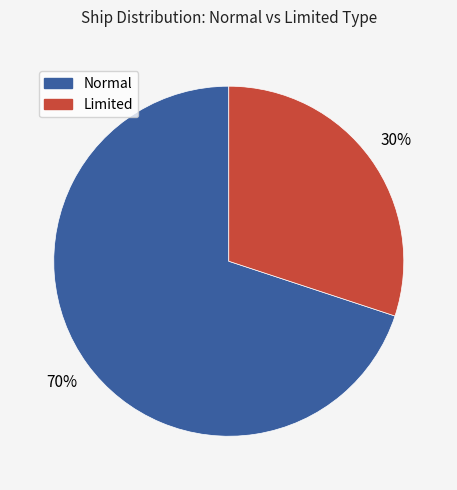

Count the number of slices in the pie.

2